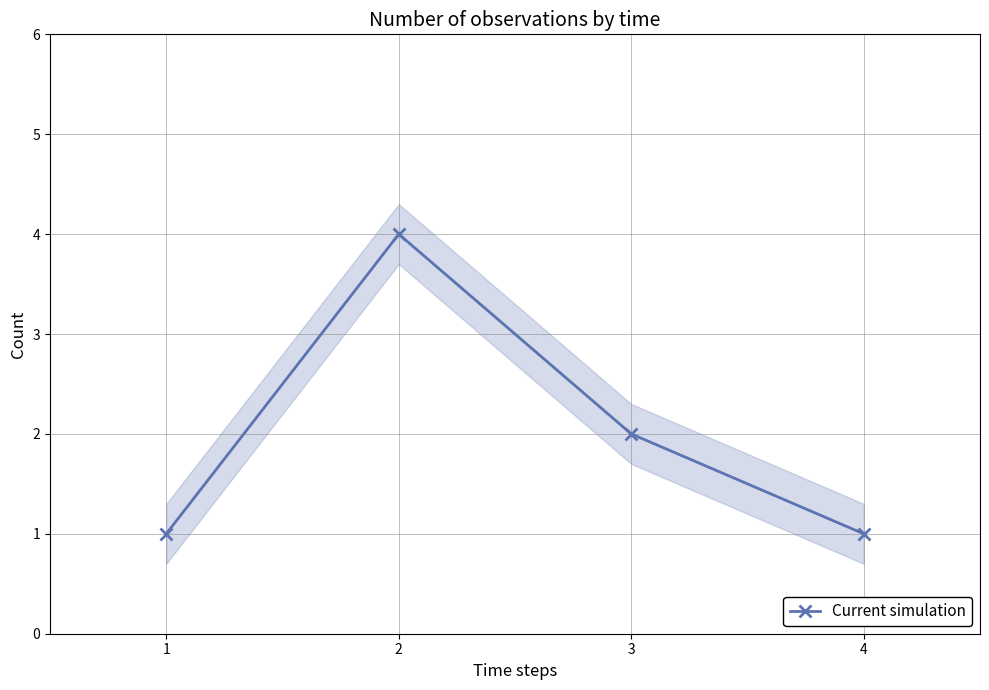

True or false: the data has more than 2 interior local peaks.

False